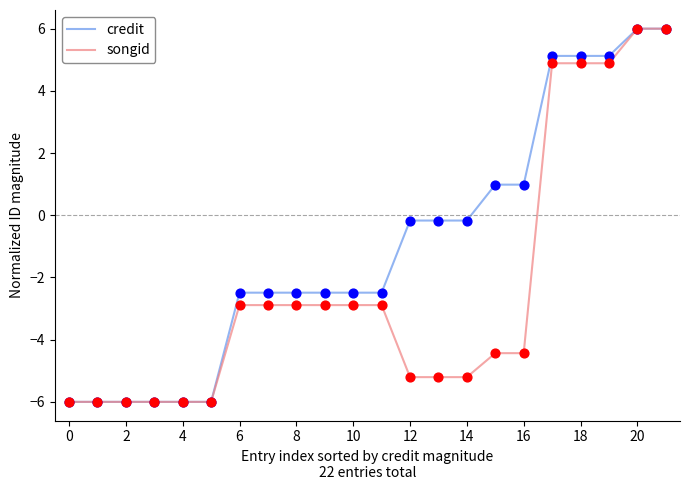

What is the greatest value displayed?

6.0